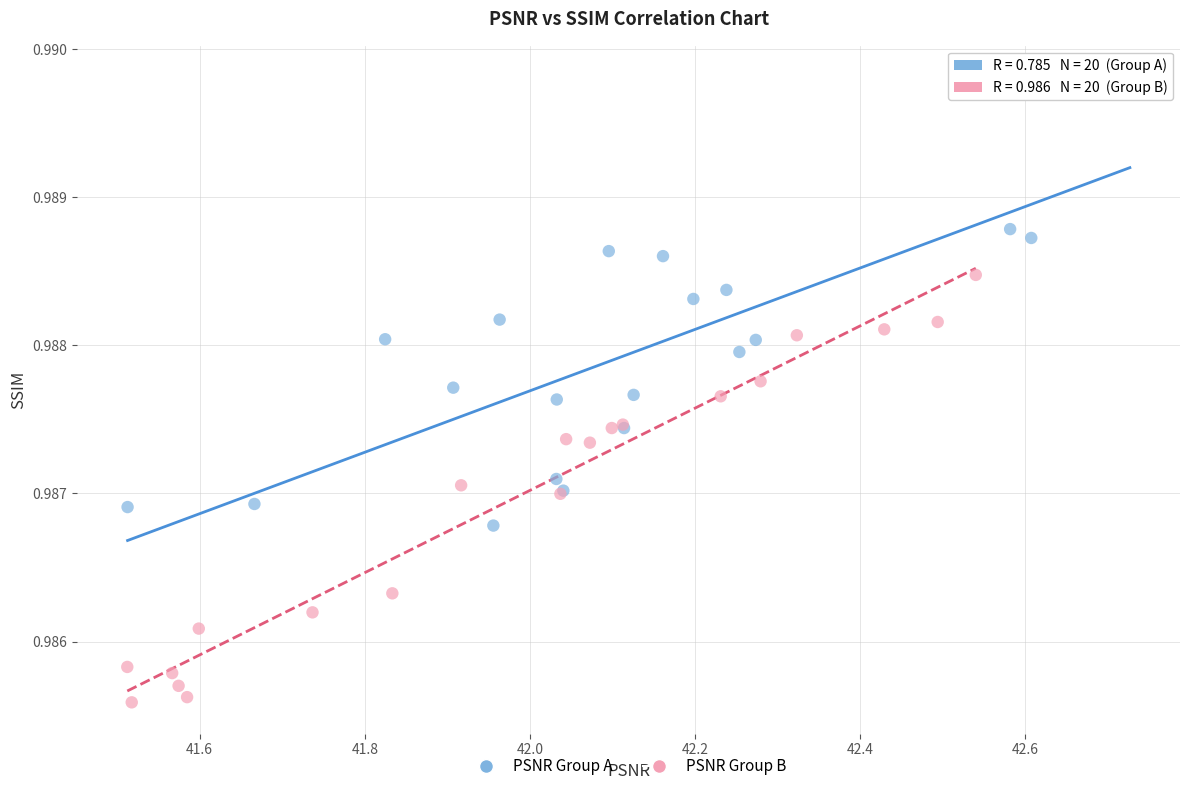

Which series has the largest Y range (max minus min)?

PSNR Group A